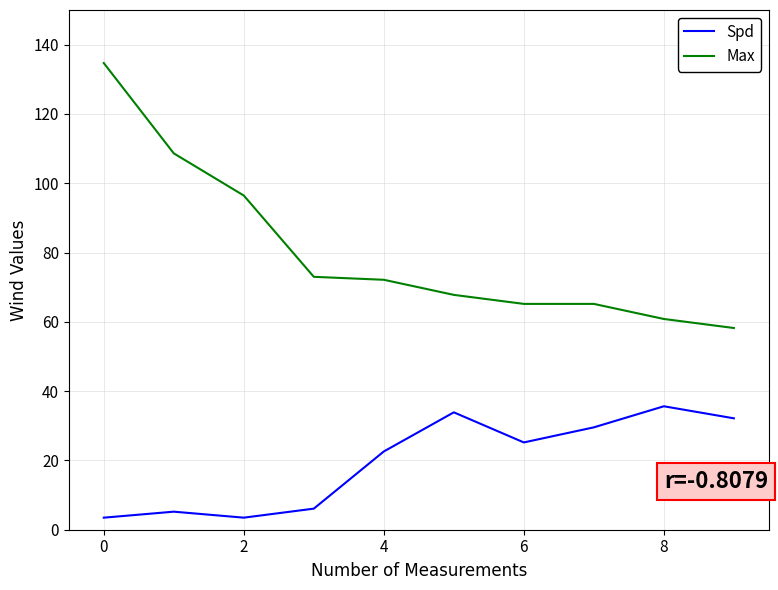

True or false: Spd and Max intersect in this chart.

False